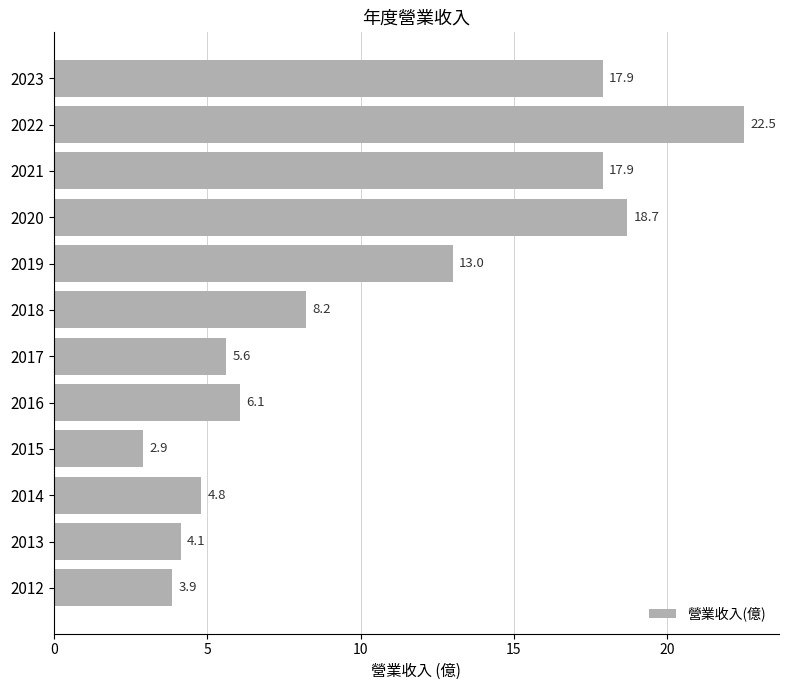

Reading top to bottom, transcribe all the data shown in this chart.

17.9	22.5	17.9	18.7	13.0	8.2	5.6	6.1	2.9	4.8	4.1	3.9